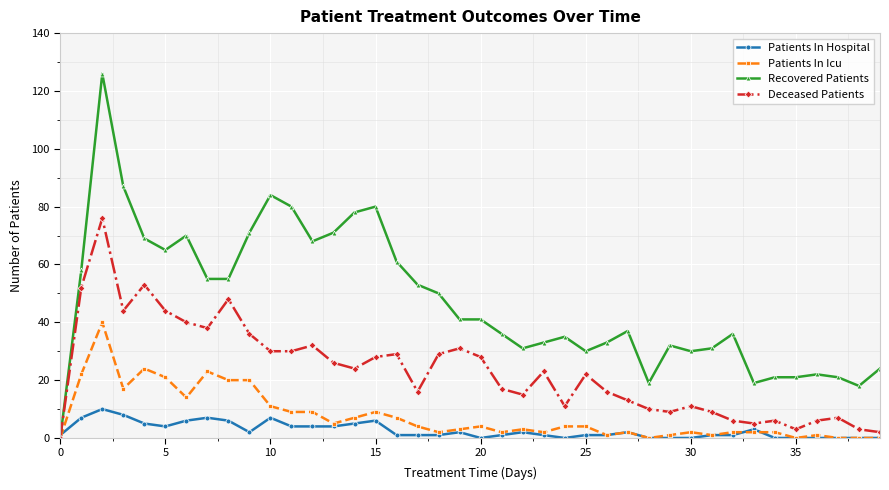

Does the chart have visible grid lines?

Yes